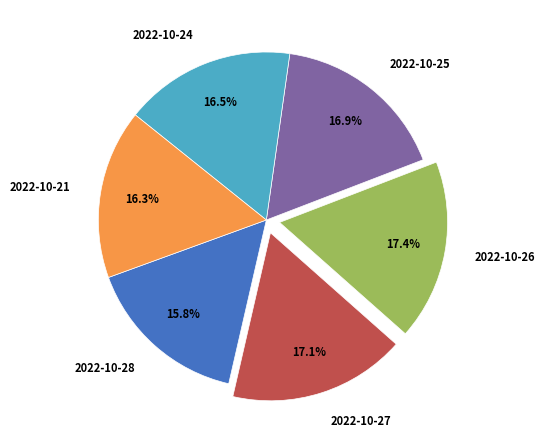

Approximately how many times larger is the value at 2022-10-24 compared to 2022-10-25?

1.0